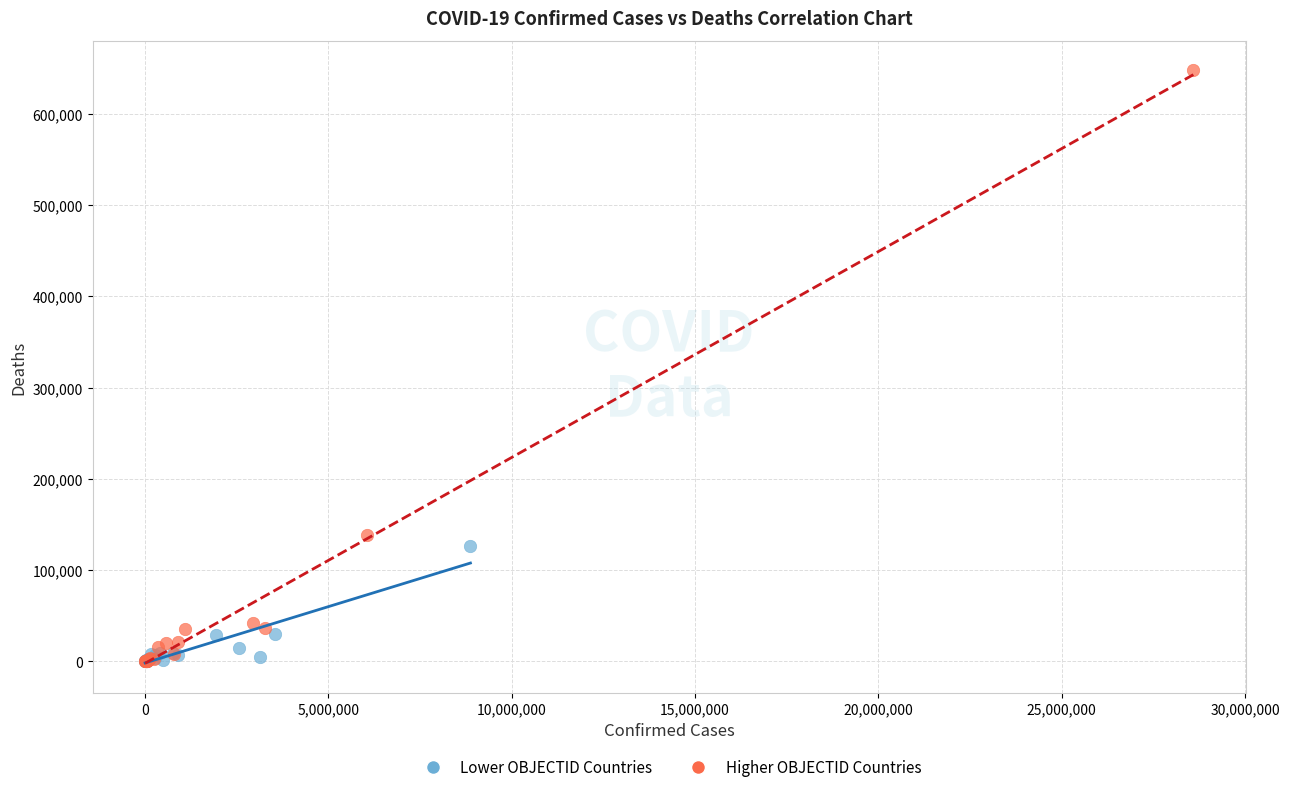

Which series contains the highest Y value?

Higher OBJECTID Countries